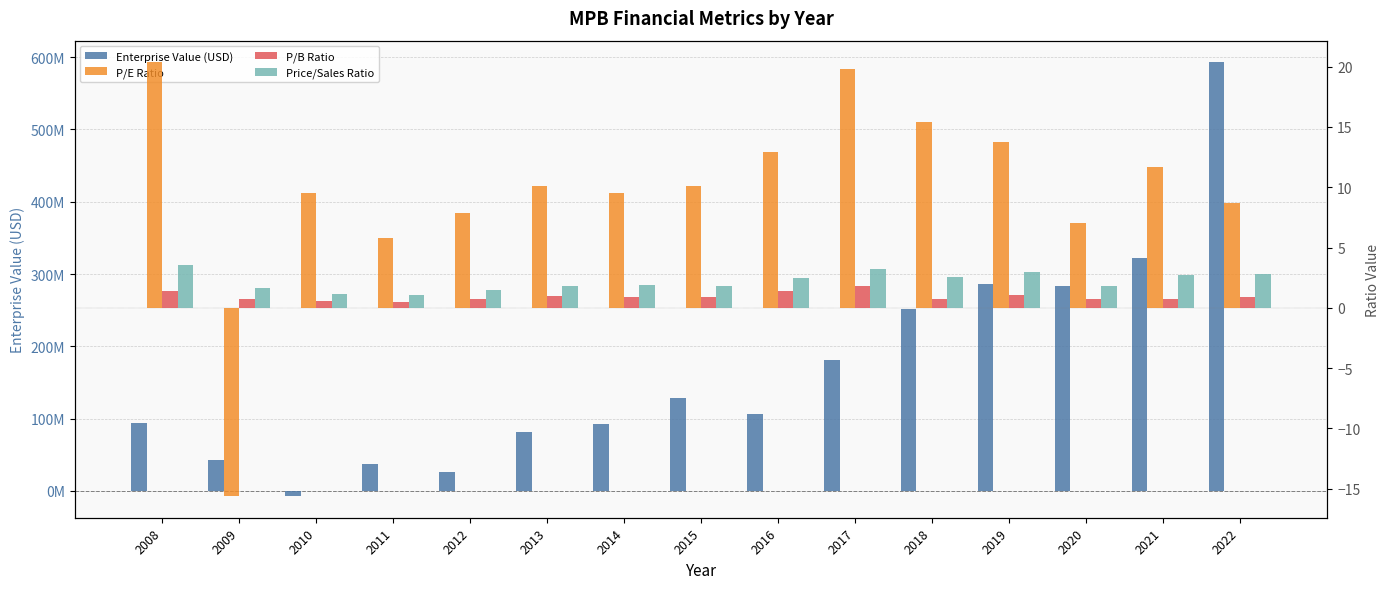

Rank the series at 2015 from highest to lowest value.

Enterprise Value (USD), P/E Ratio, Price/Sales Ratio, P/B Ratio